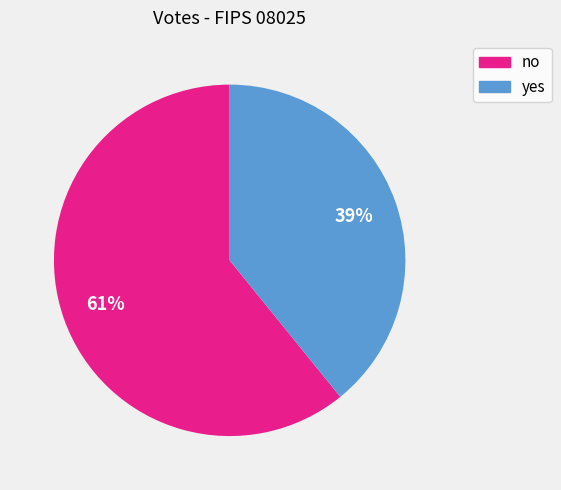

Between no and yes, which is larger?

no